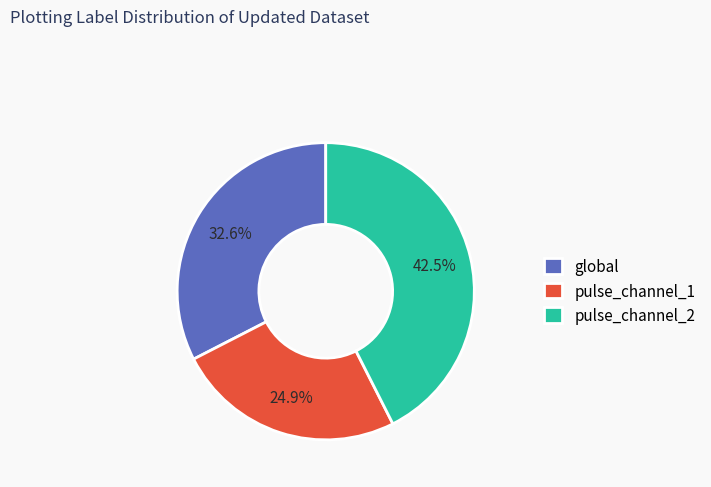

To the nearest percent, what is the difference between the largest and smallest slice percentages?

18%